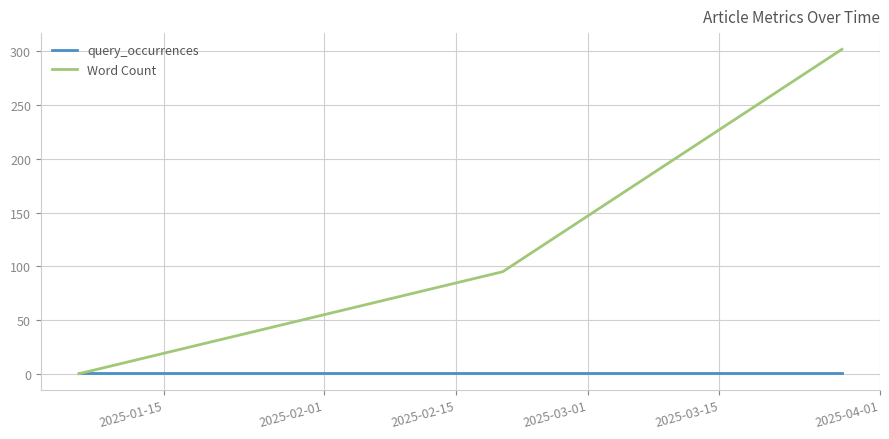

Which series has the largest total across all categories?

Word Count